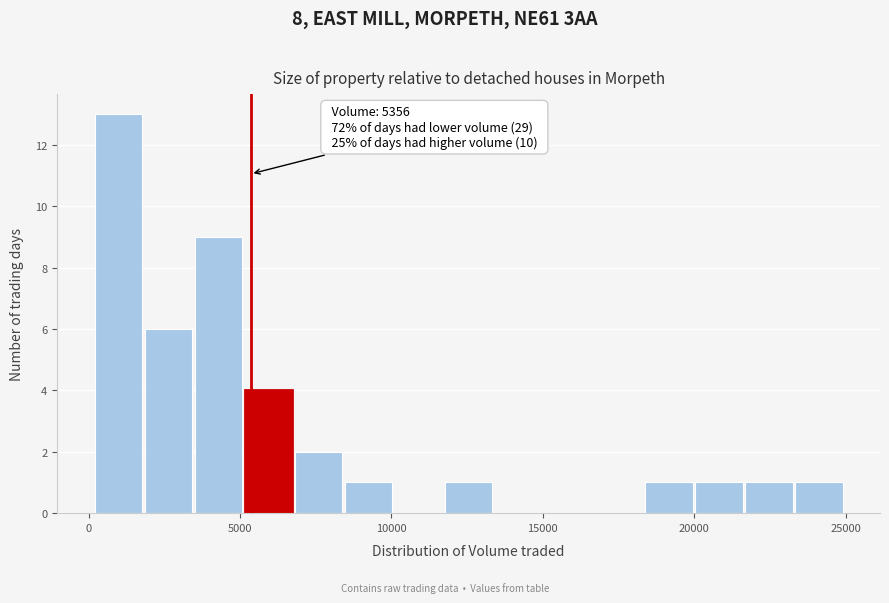

Around what value on the x-axis is the tallest bar? Give the approximate position of its centre, as read against the axis.

1000